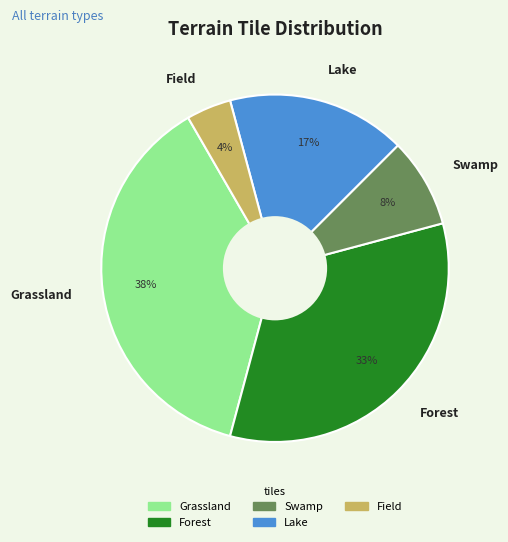

The Grassland slice represents 38% of the pie. True or false?

True